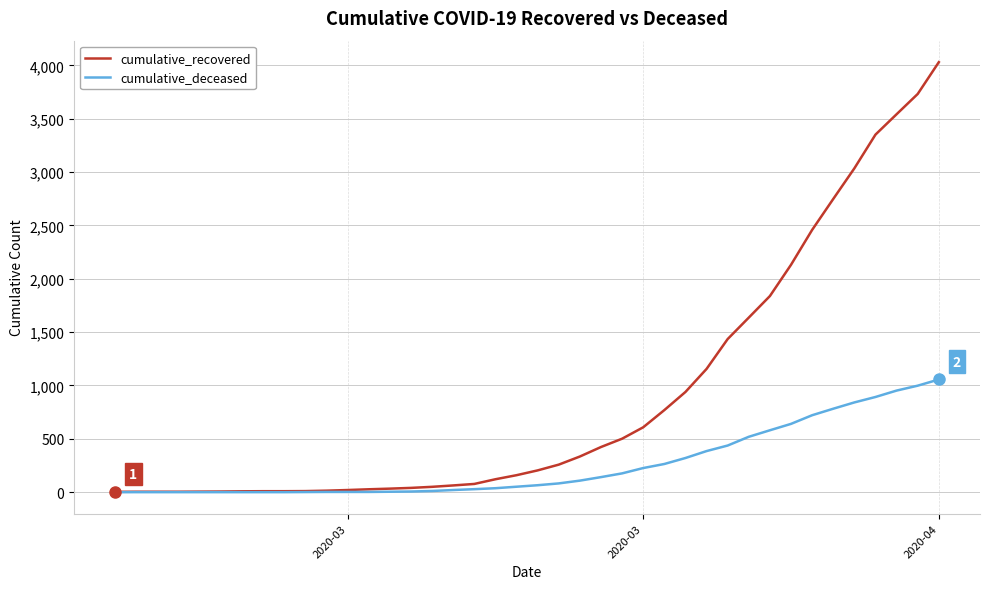

Which series has the largest total across all categories?

cumulative_recovered